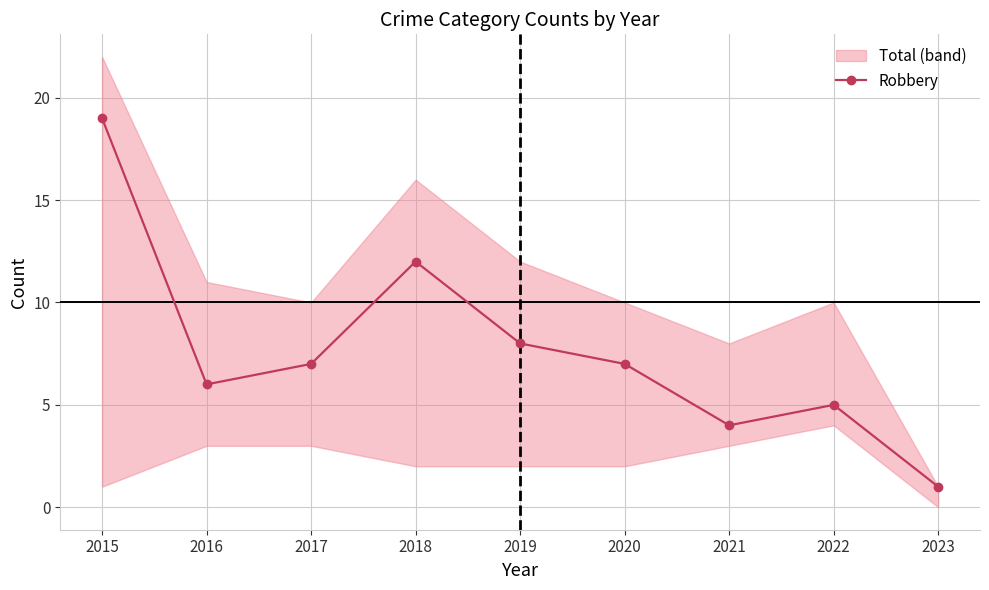

How many data points does each series have?

9